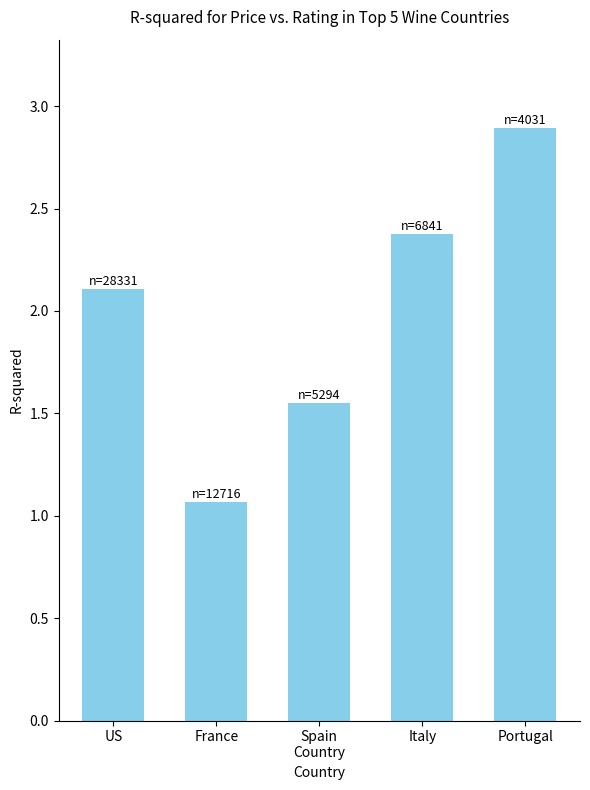

What is the sum of all values?

10.0